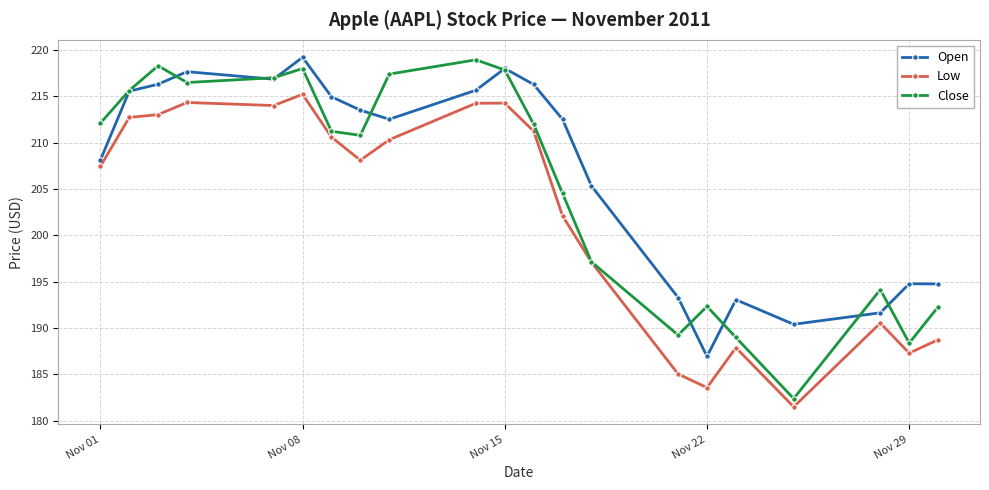

What is the value of the Close point at the 7th from the left?

211.2